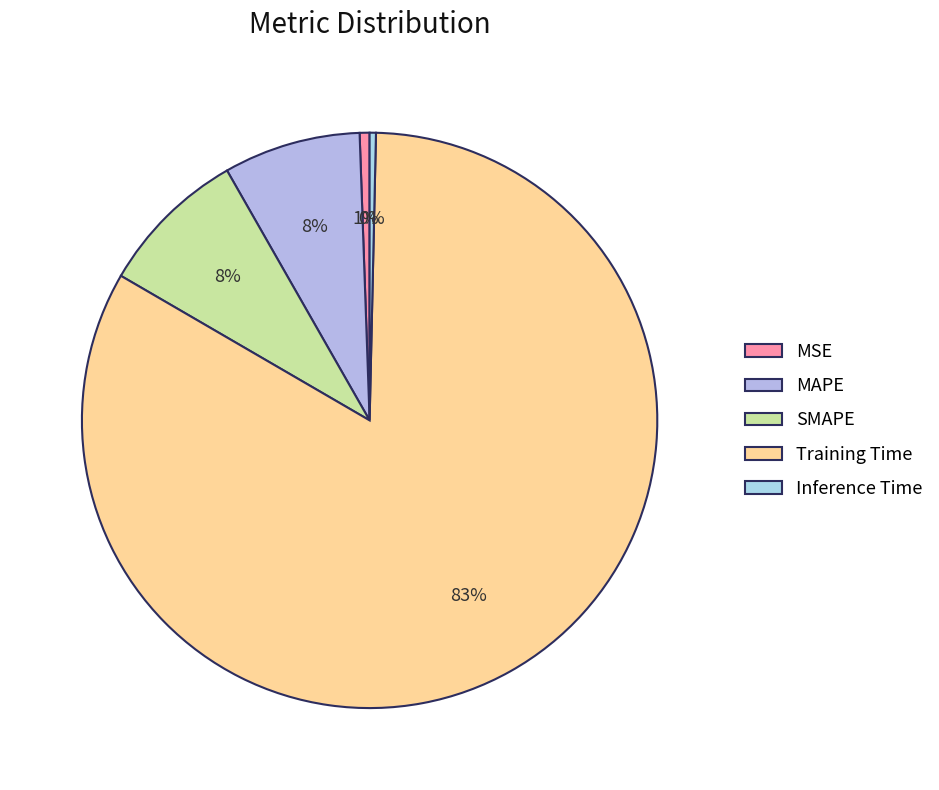

True or false: MAPE accounts for 1% of the total.

False